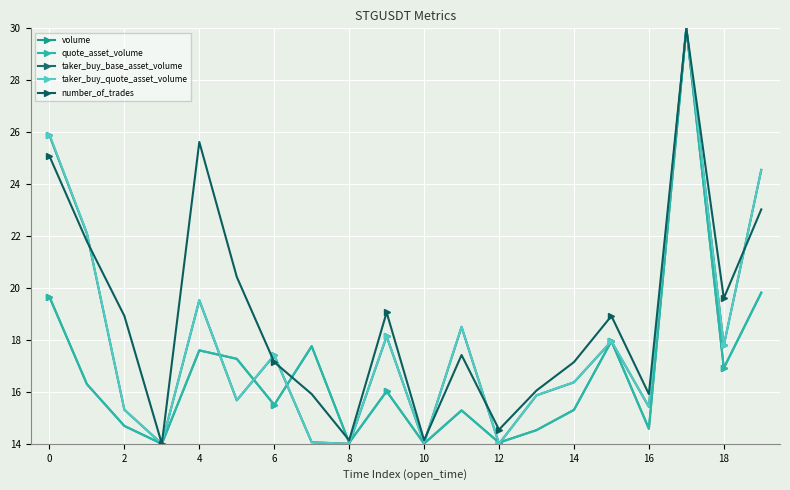

Which series has the largest total across all categories?

number_of_trades